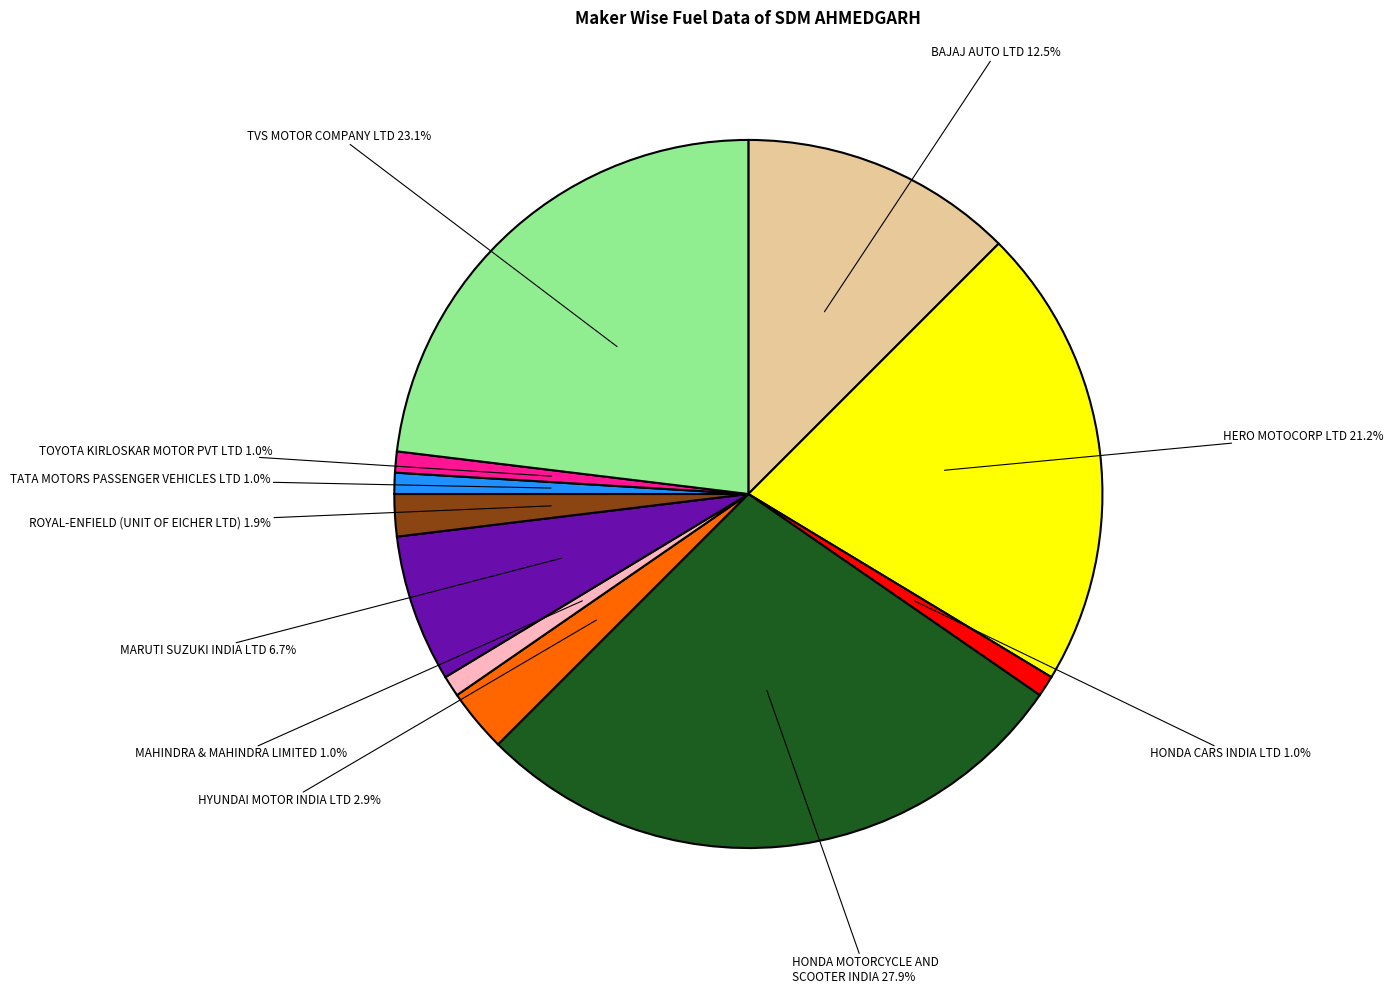

Does any single category account for the majority?

No